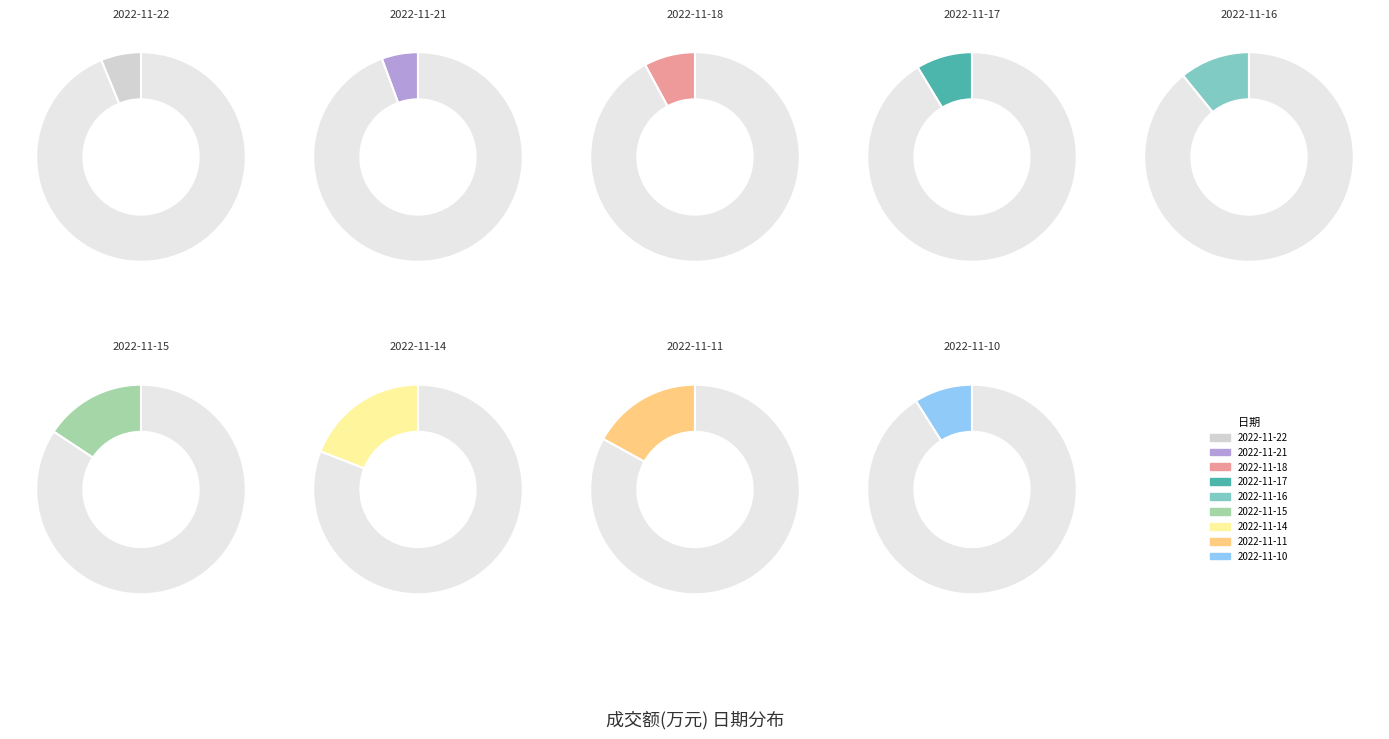

Rank the categories by value from lowest to highest.

2022-11-21, 2022-11-22, 2022-11-18, 2022-11-17, 2022-11-10, 2022-11-16, 2022-11-15, 2022-11-11, 2022-11-14